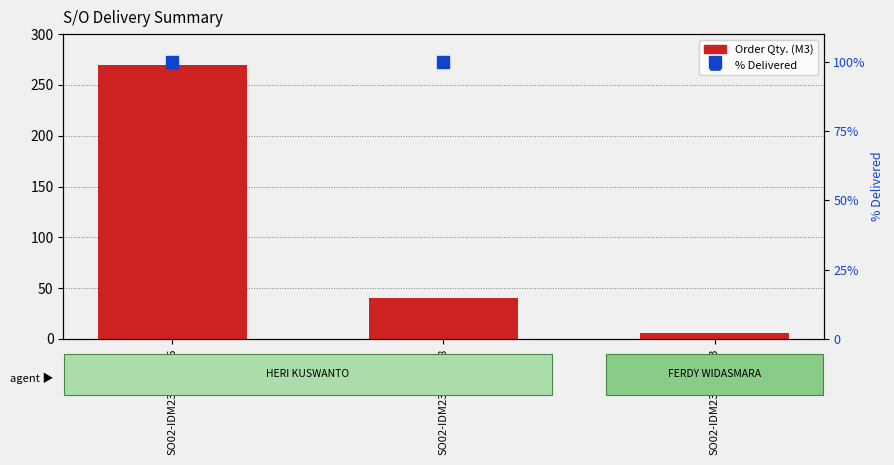

Are the bars grouped side by side (vs. stacked)?

Yes